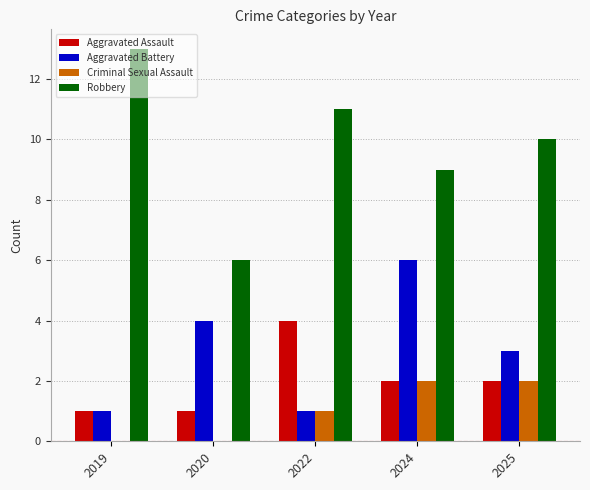

What is the sum of the Robbery values at 2024 and 2020?

15